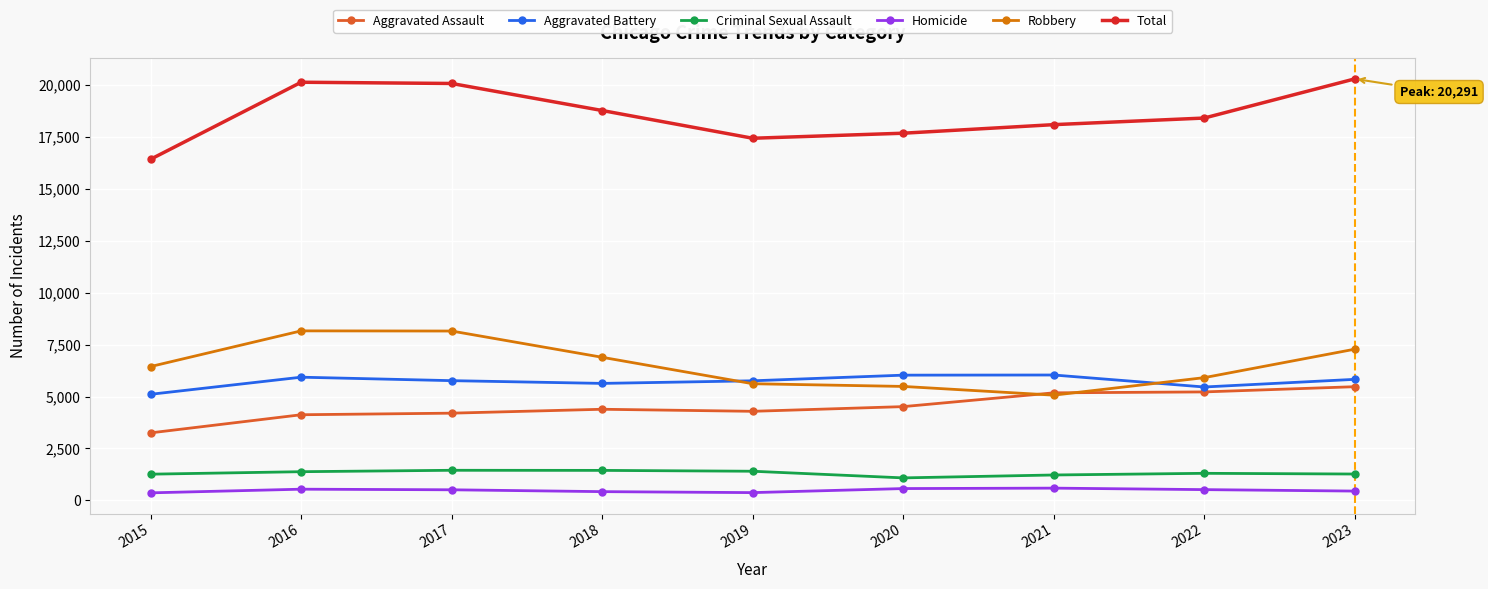

In Aggravated Assault, how many points are lower than both neighbors (excluding endpoints)?

1